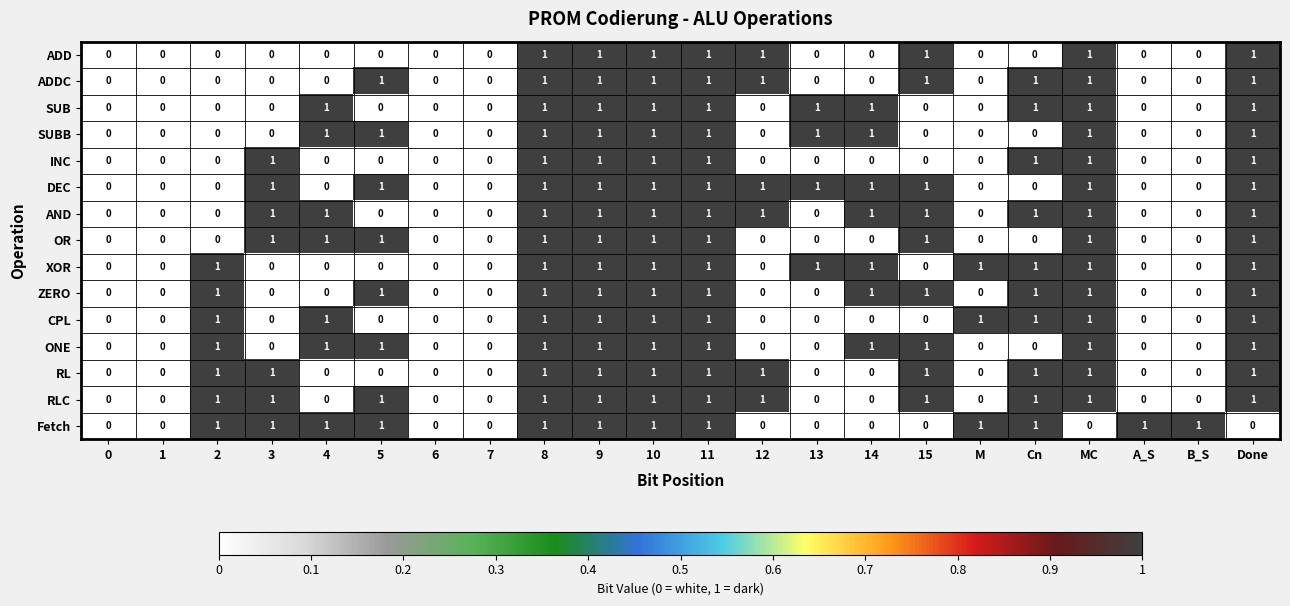

What is the total value across all series at 11?

15